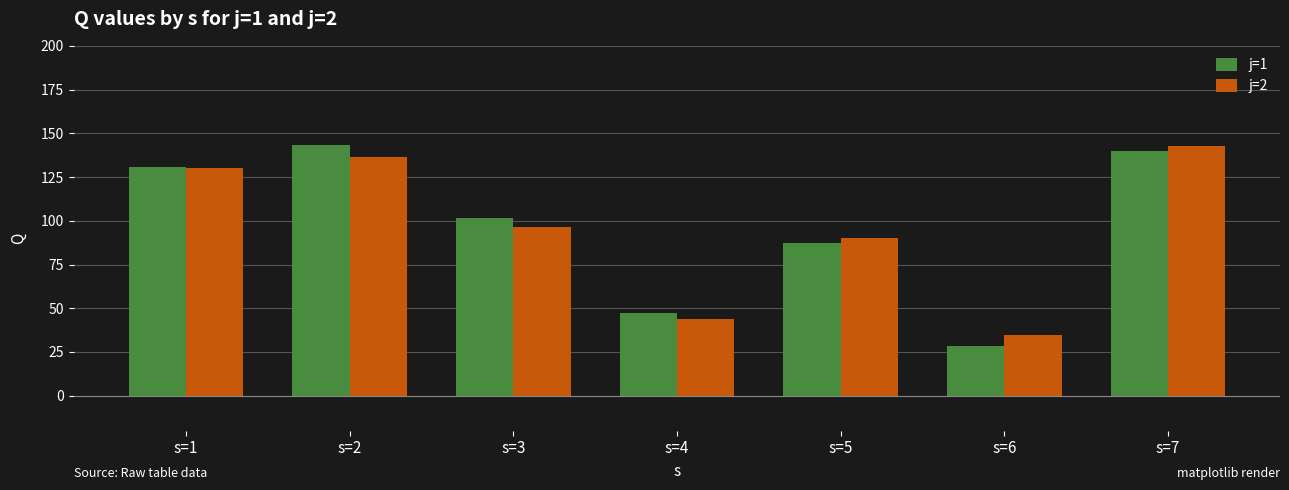

Is it true that j=2 equals 9.3 at s=6?

False